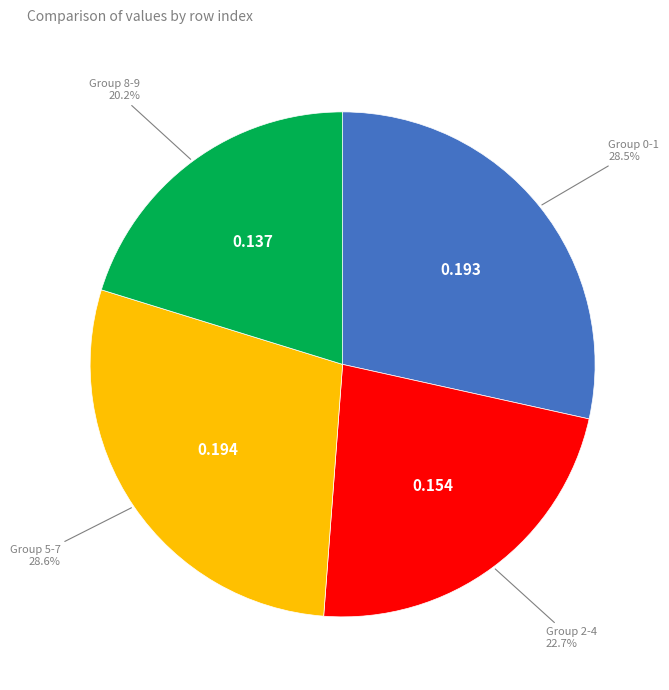

Does any single category account for the majority?

No